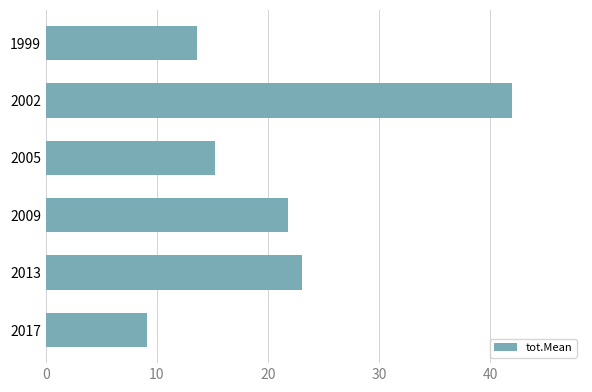

Does the chart contain any negative values?

No